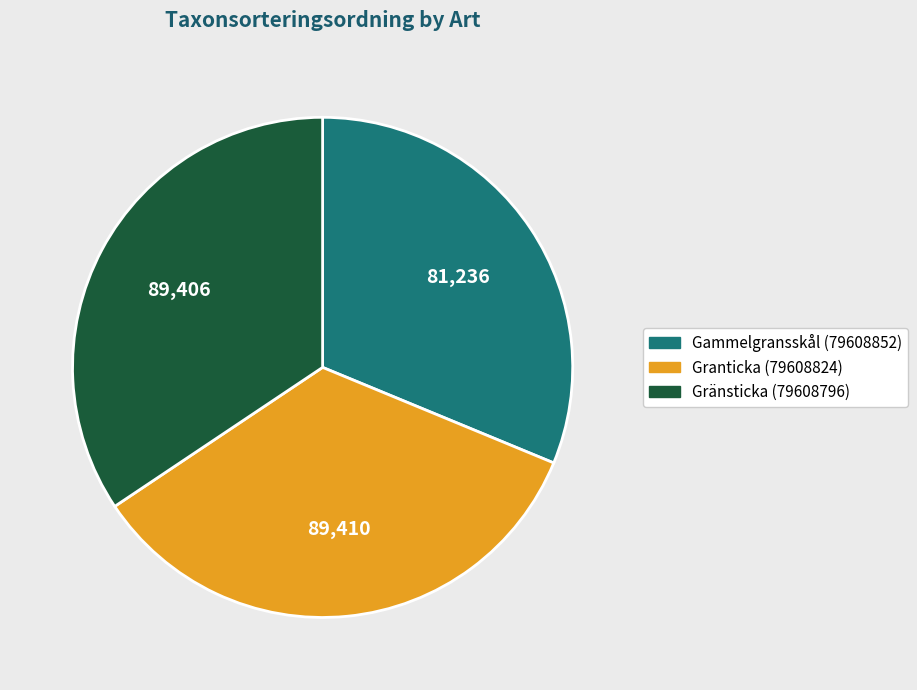

Does any single category account for the majority?

No